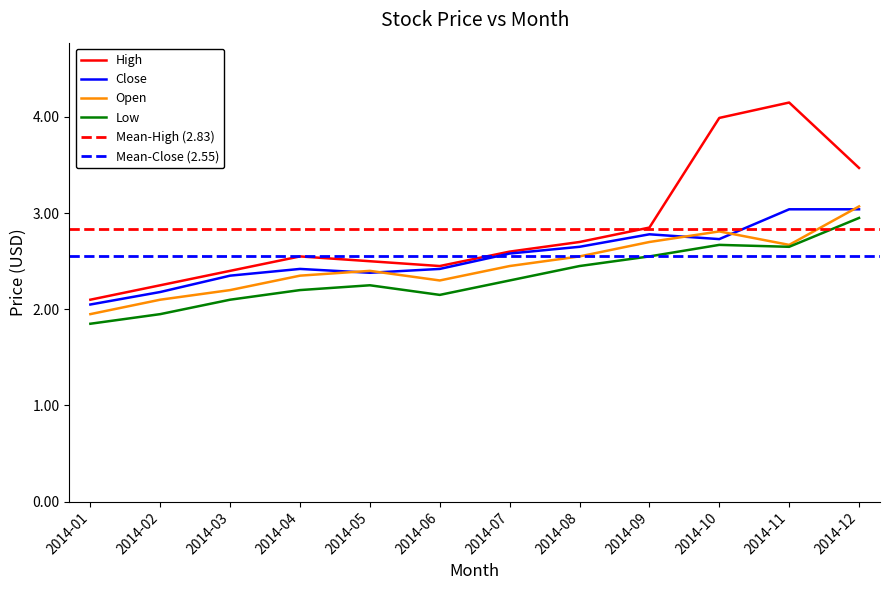

Where is the first local maximum for Low?

2014-05